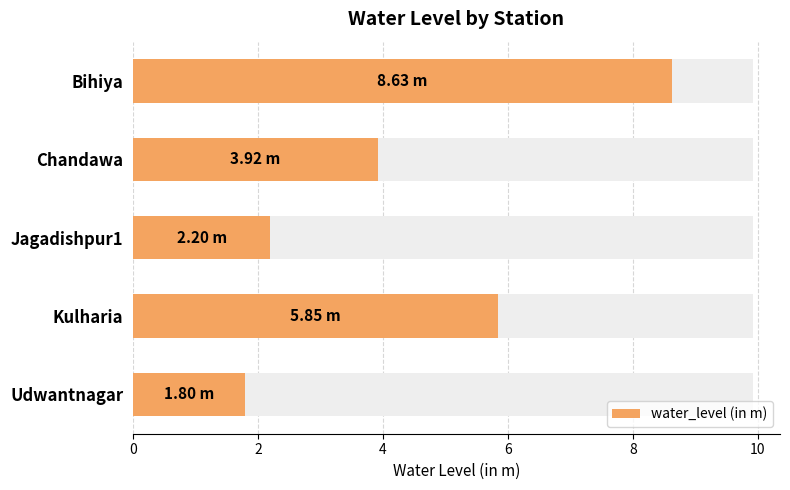

Reading left to right, transcribe all the data shown in this chart.

0=8.6	2=3.9	4=2.2	6=5.8	8=1.8